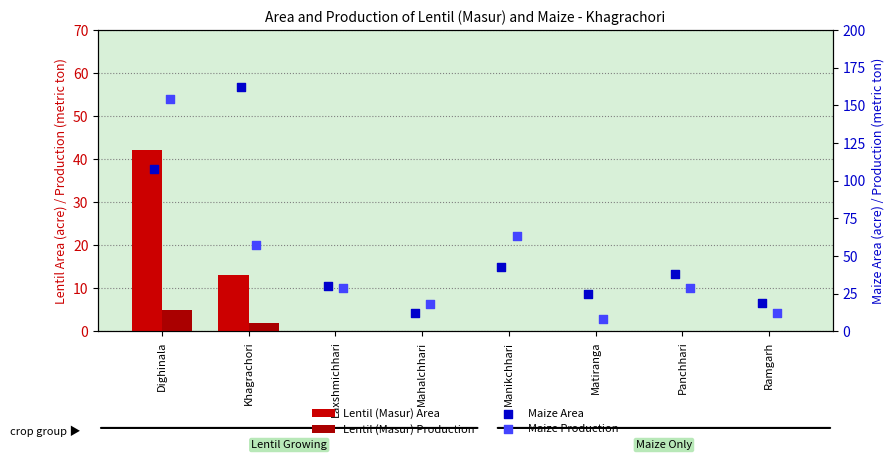

Which series reaches the maximum Y coordinate?

Maize Area